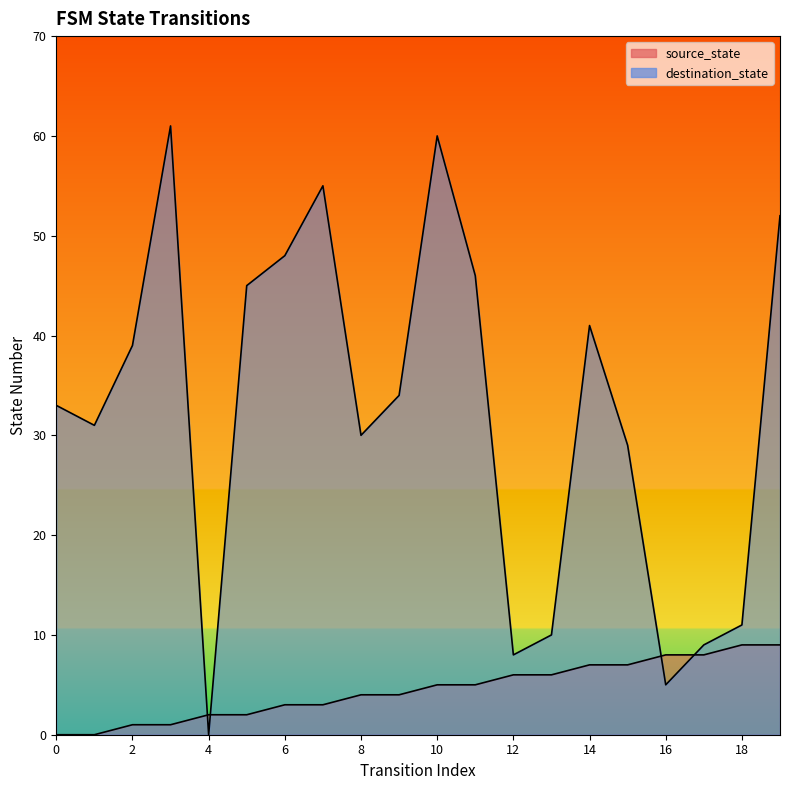

How many source_state values are between 2 and 7?

12